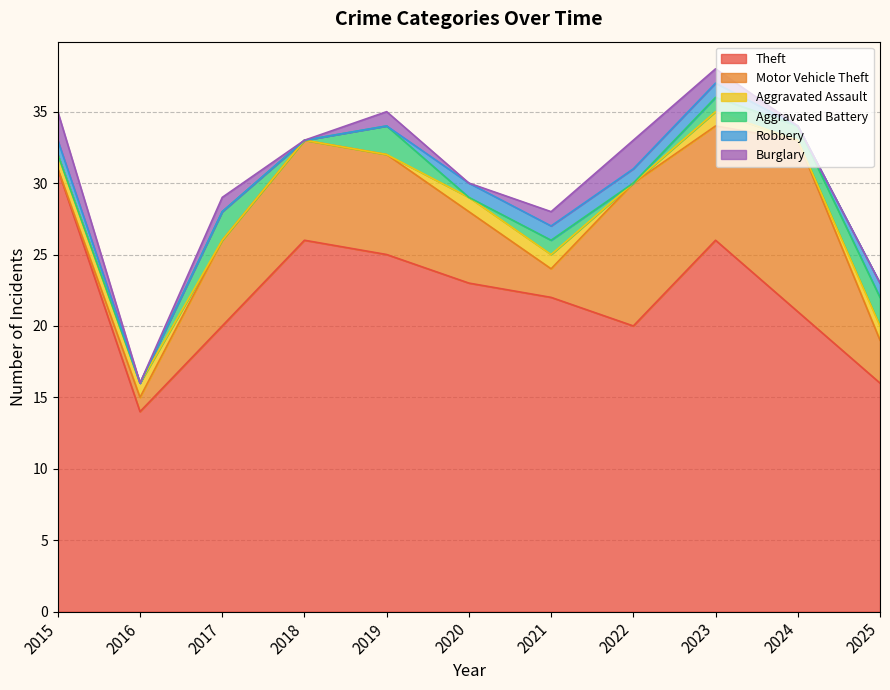

What is the difference between the Motor Vehicle Theft values at 2016 and 2022?

9